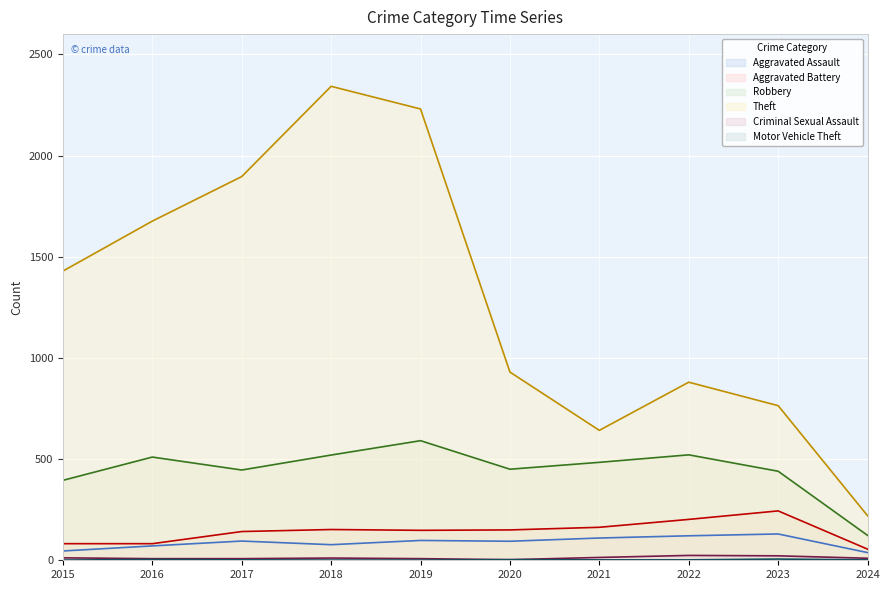

Which series changed the most between 2016 and 2021?

Theft